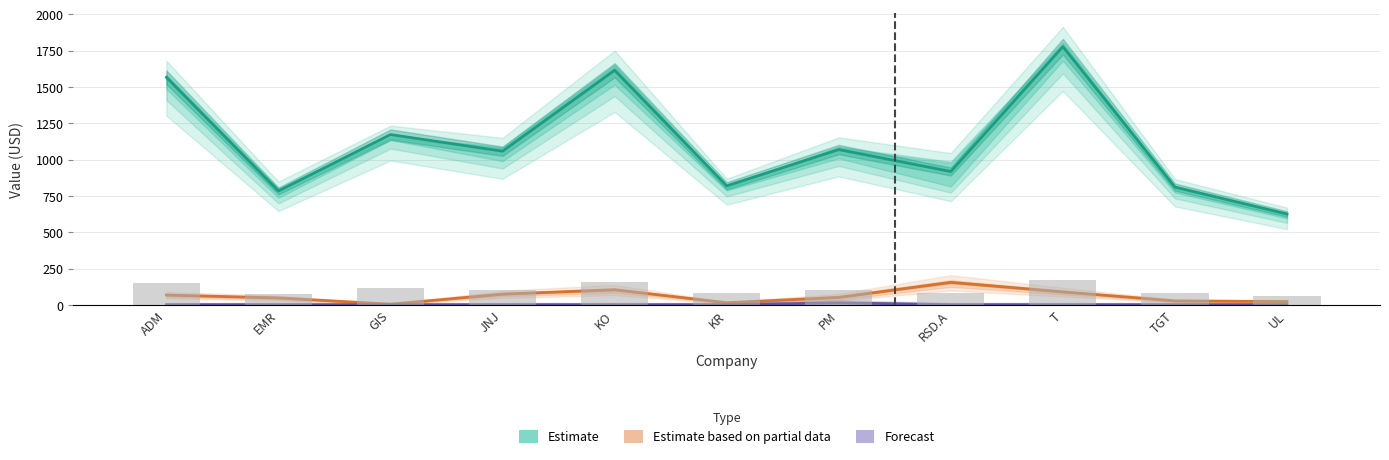

Count the number of data series in this chart.

3